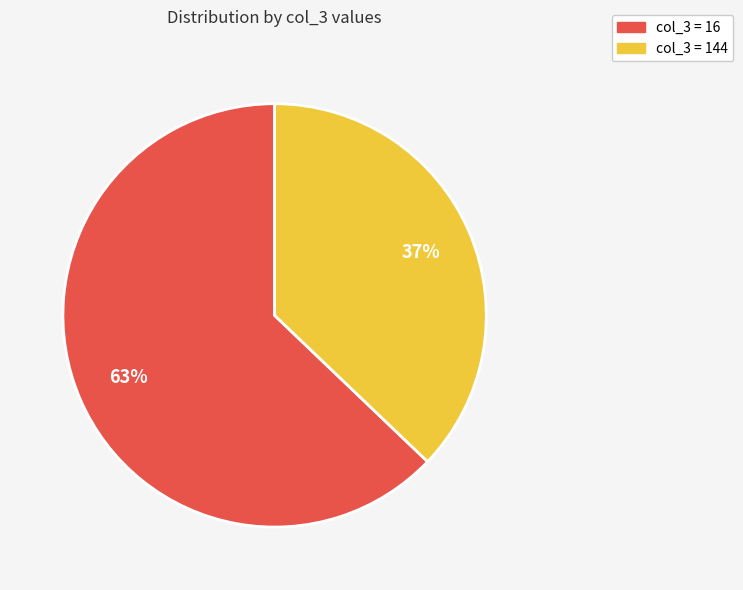

Which category has the smallest portion of the pie?

col_3 = 144